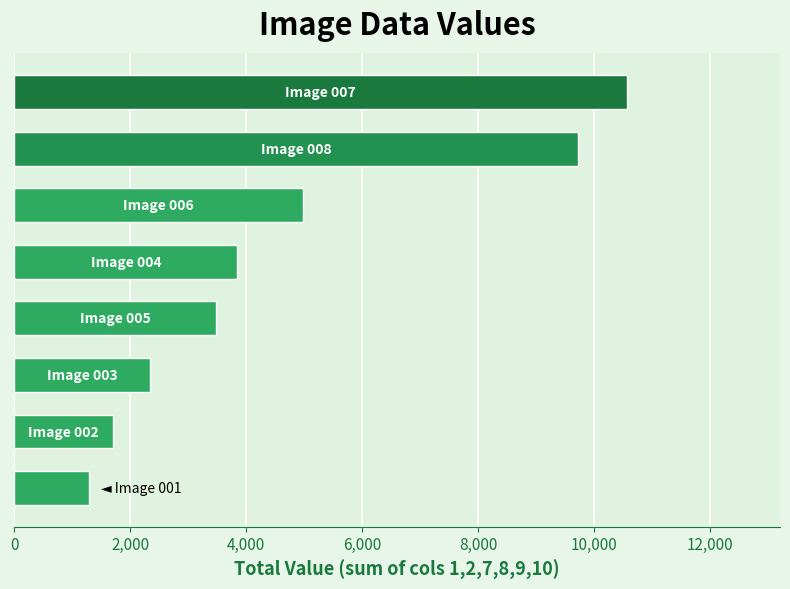

What is the greatest value displayed?

10568